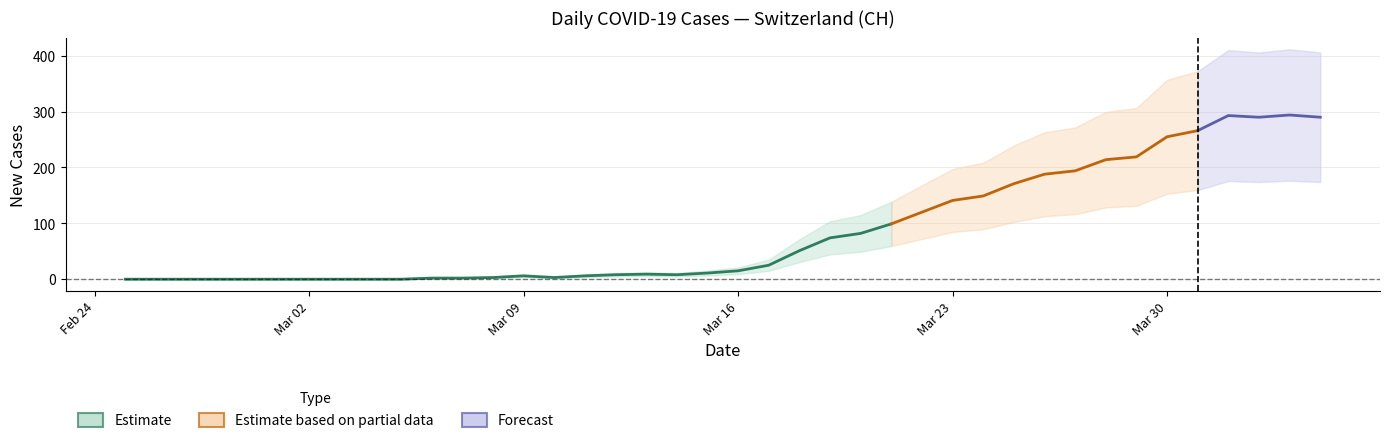

At how many categories does at least one series exceed 253?

6